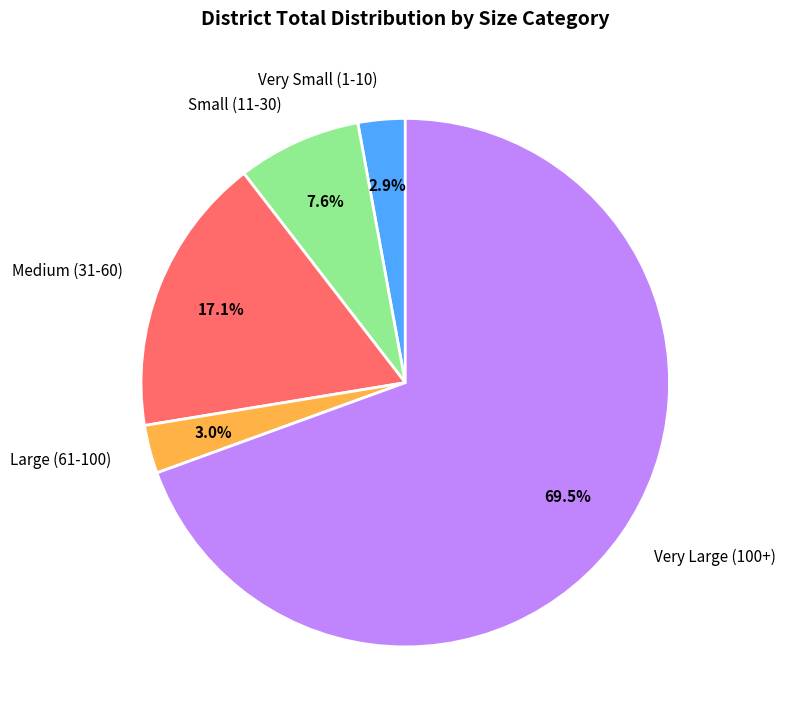

What is the majority slice?

Very Large (100+)